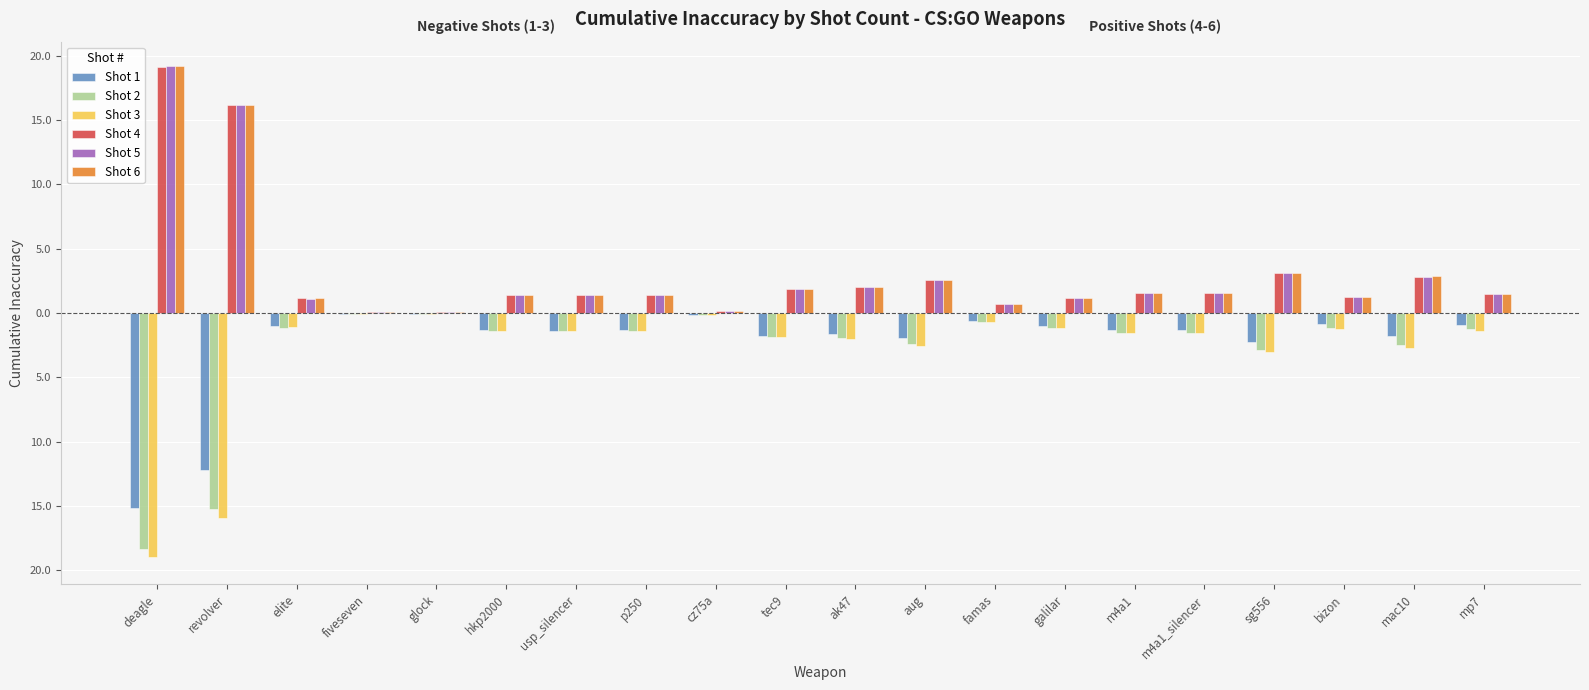

What are all the series names shown in the legend?

Shot 1, Shot 2, Shot 3, Shot 4, Shot 5, Shot 6